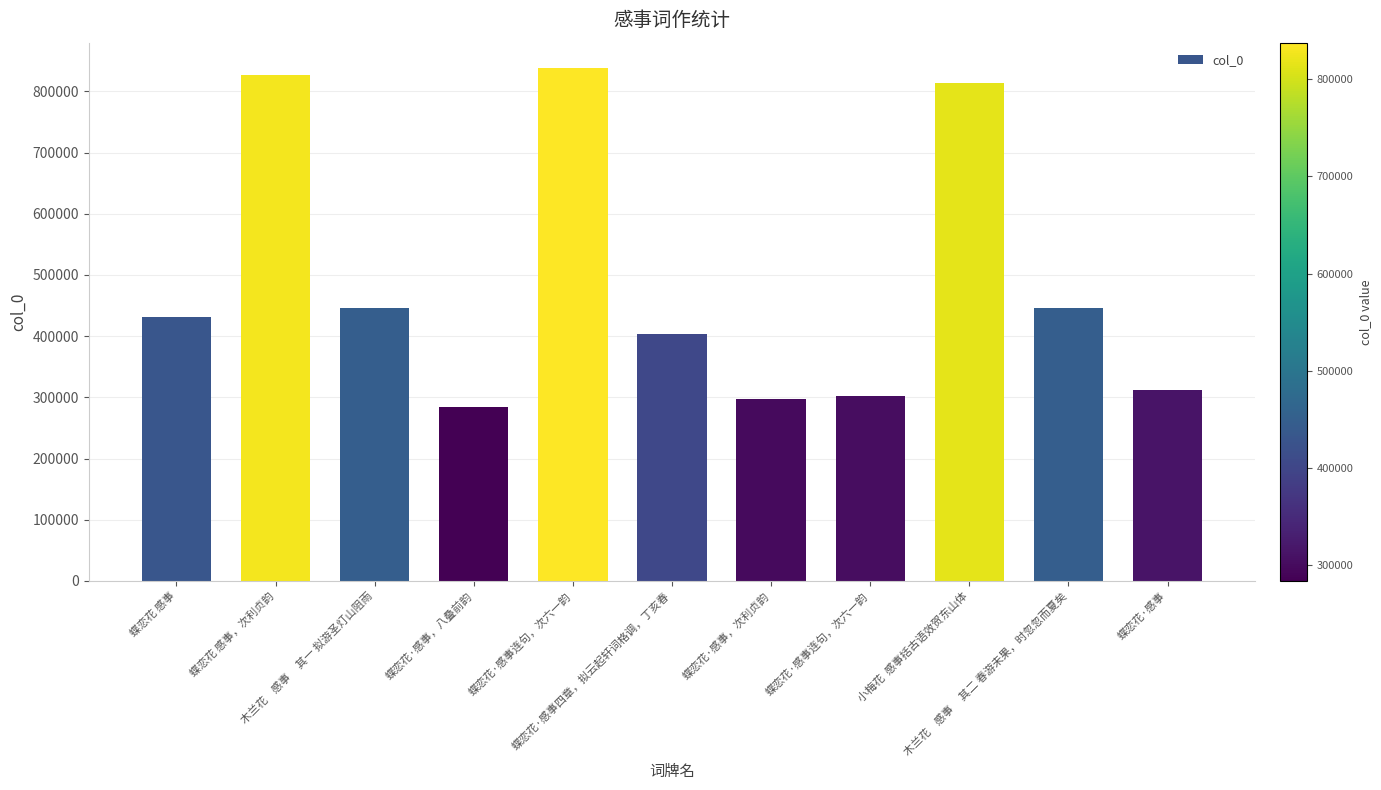

Does the chart contain any negative values?

No